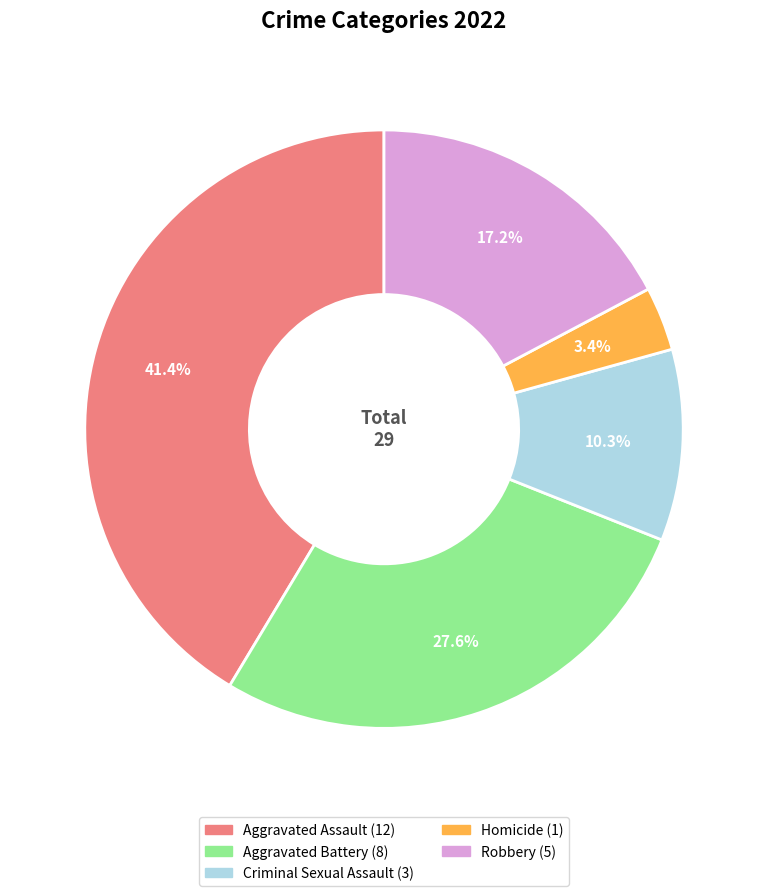

To the nearest percent, what portion does Criminal Sexual Assault represent?

10%